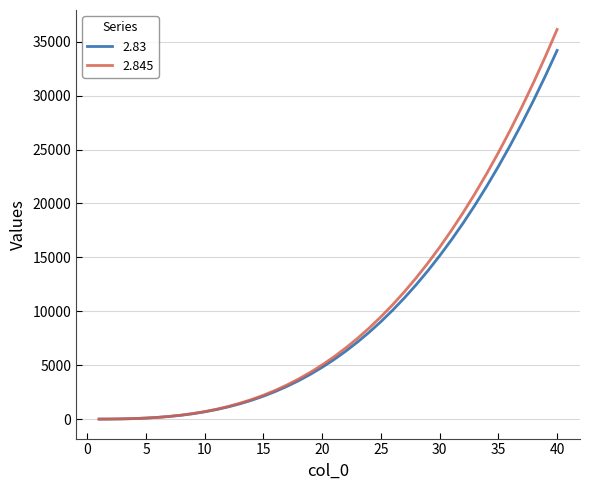

Count the number of categories in the chart.

40